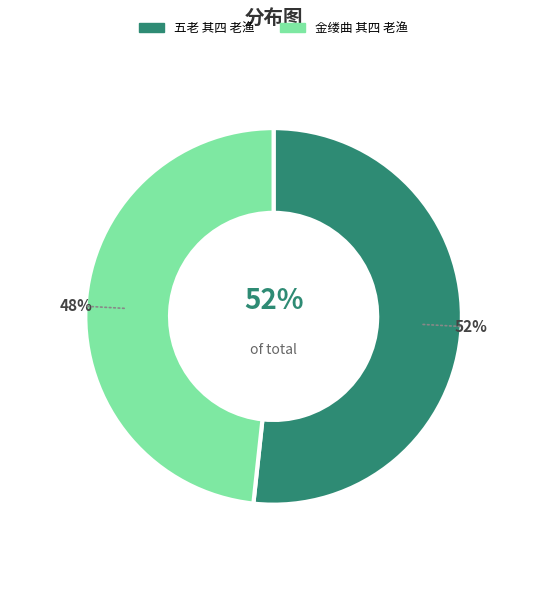

Does 金缕曲 其四 老渔 account for over 50% of the chart?

No